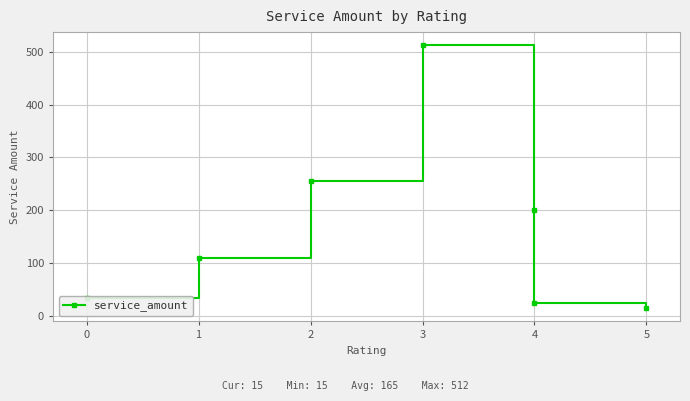

Which has a higher value, 3 or 2?

3